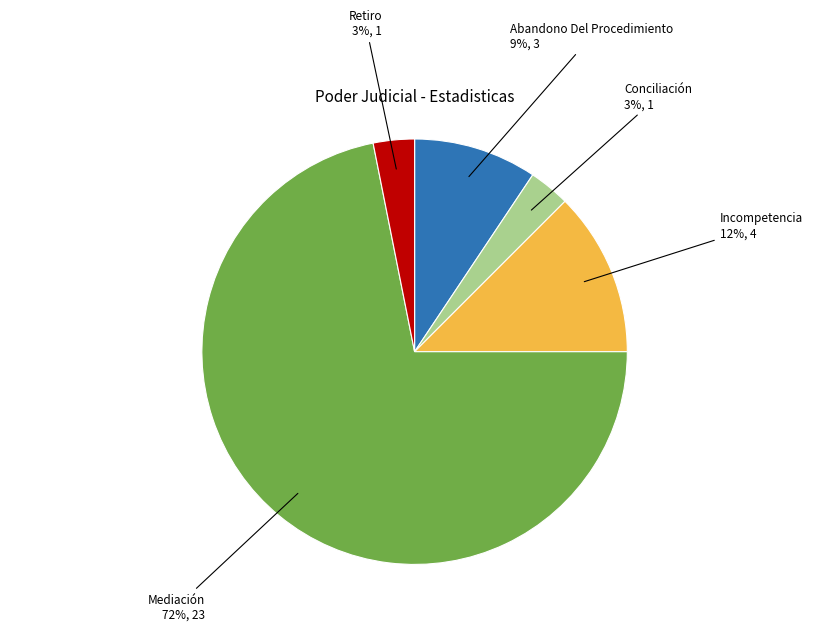

Is there any slice that represents more than half of the pie?

Yes